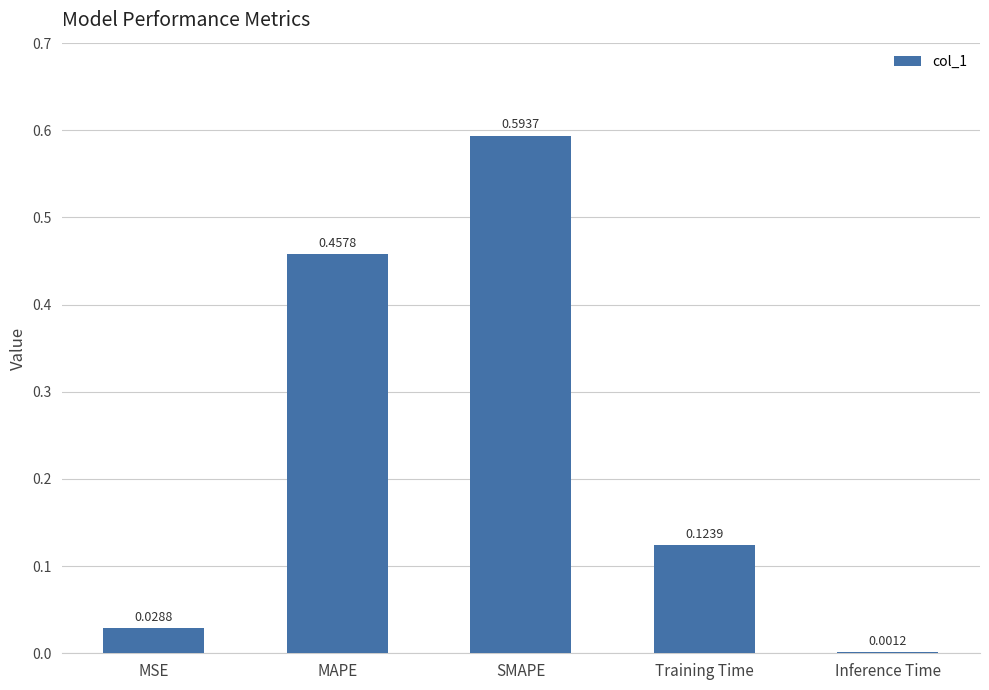

What is the sum of all values?

1.2